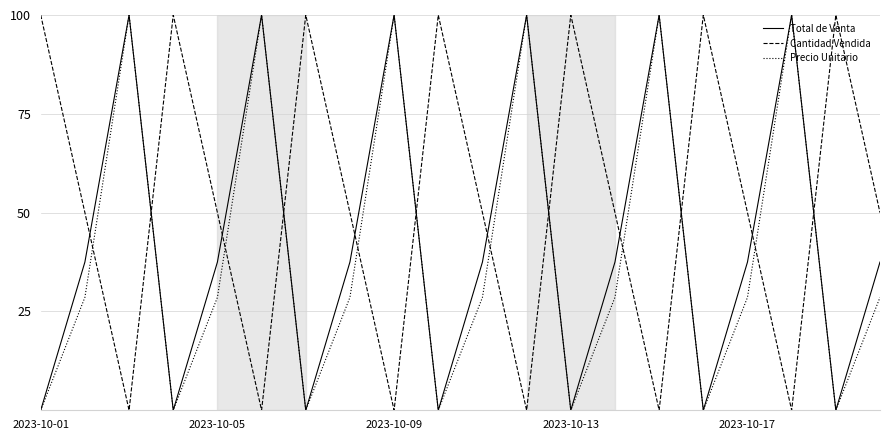

Rank the series by their average value, from lowest to highest.

Precio Unitario, Total de Venta, Cantidad Vendida